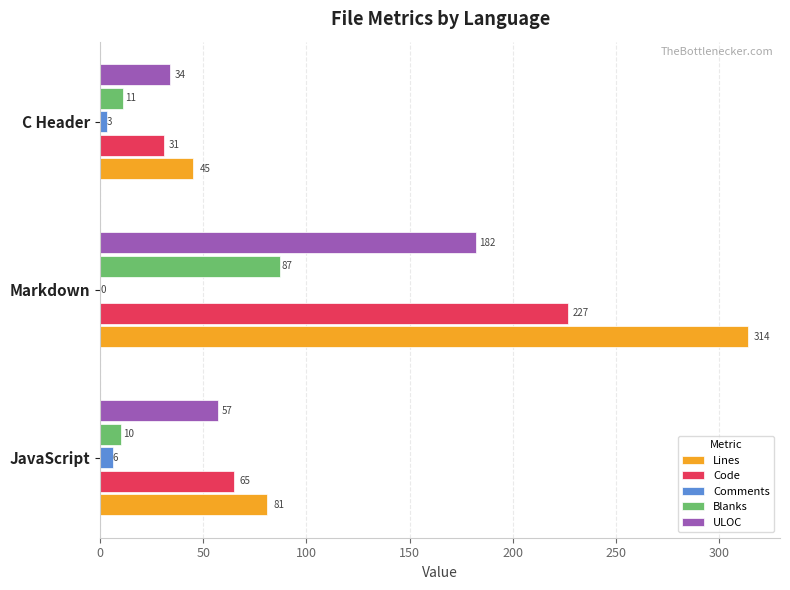

How many categories are shown in the chart?

3